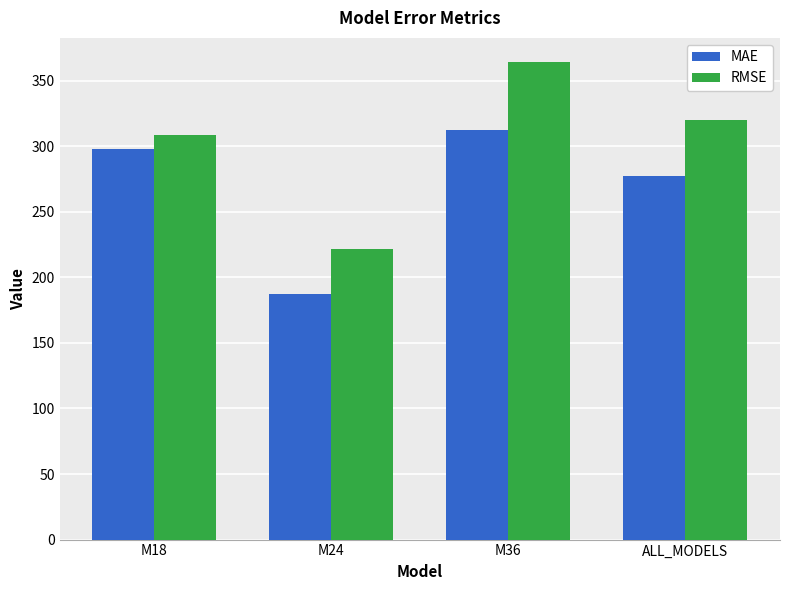

Reading left to right, what are all the values shown in this chart?

MAE: 298.1	187.3	312.2	277.5
RMSE: 308.4	221.4	364.4	320.1